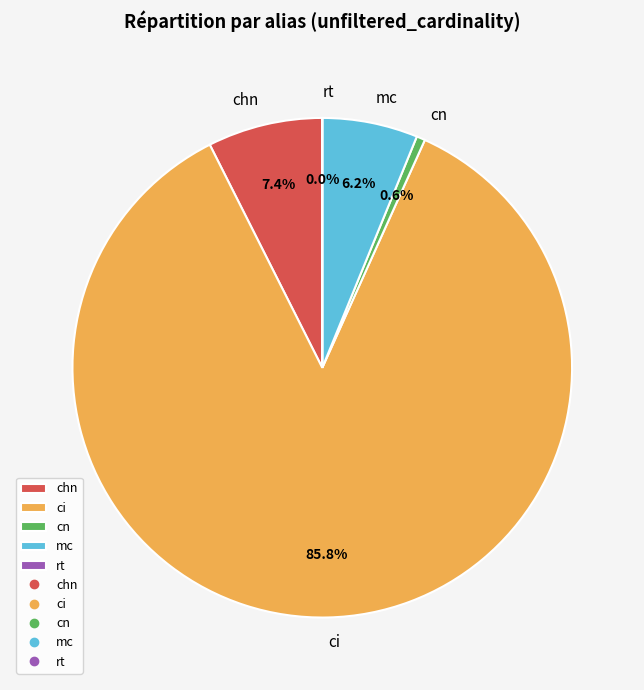

Which slice is the largest?

ci